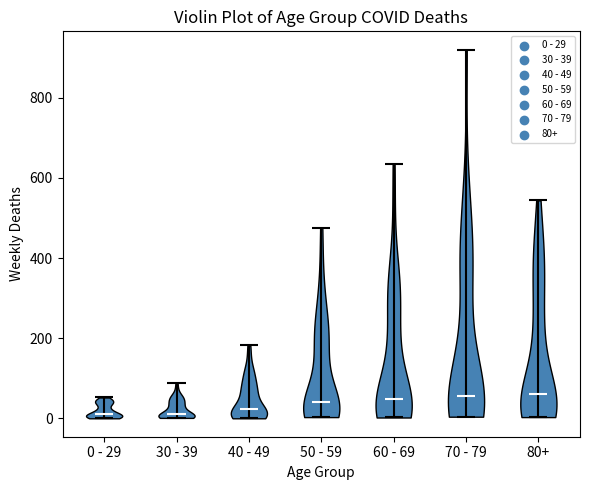

What is the lowest point the violin for 80+ reaches on the y-axis? The values are not printed on the chart, so give them approximately, as read against the axis.

0